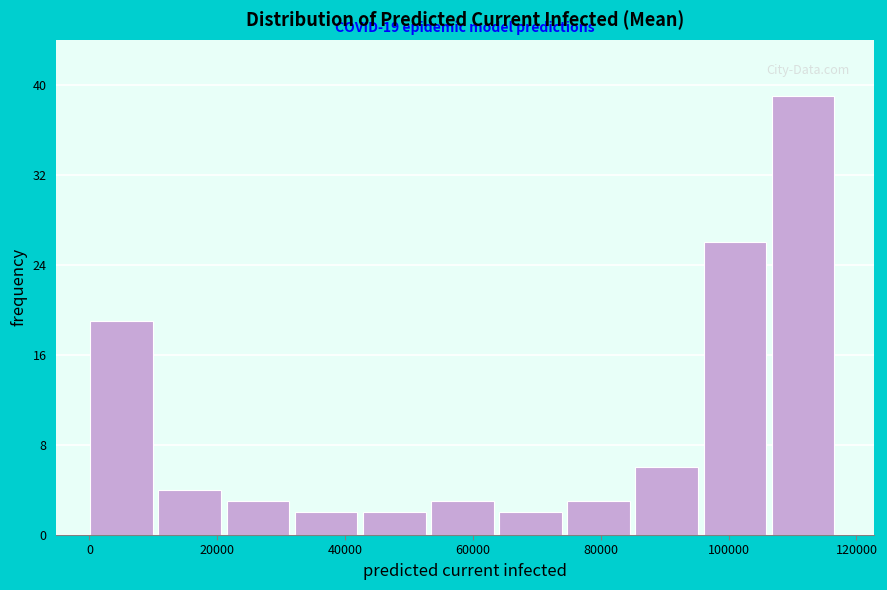

Which range on the x-axis has the tallest bar?

106000 to 118000